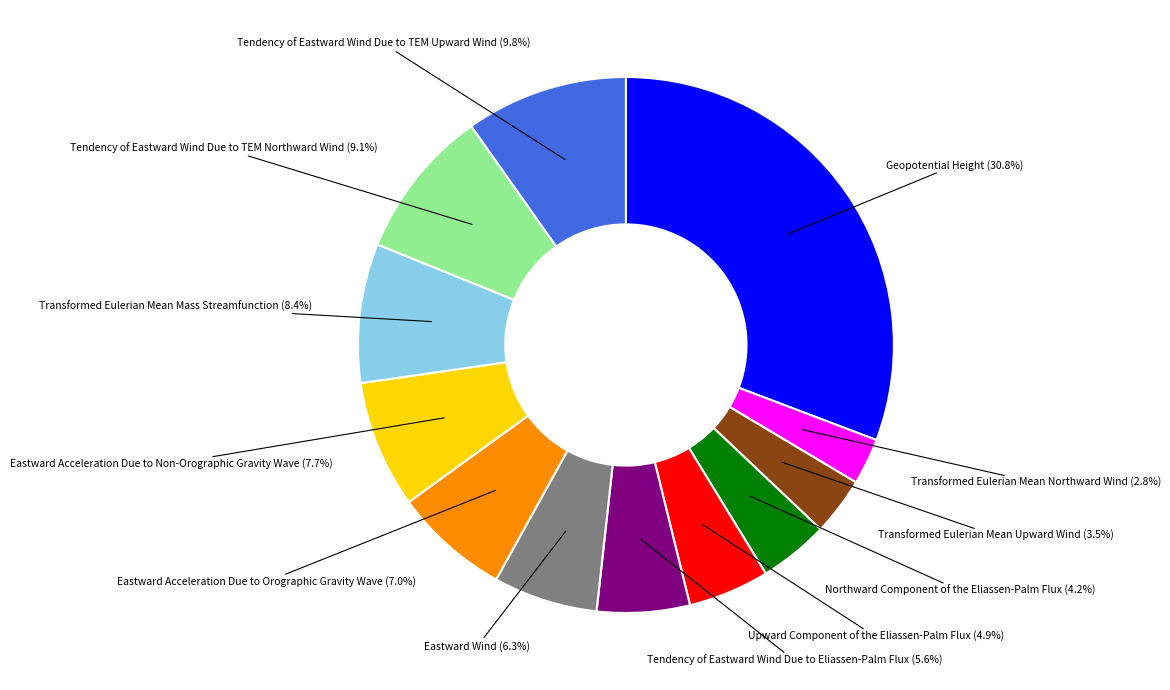

Count the number of slices in the pie.

12